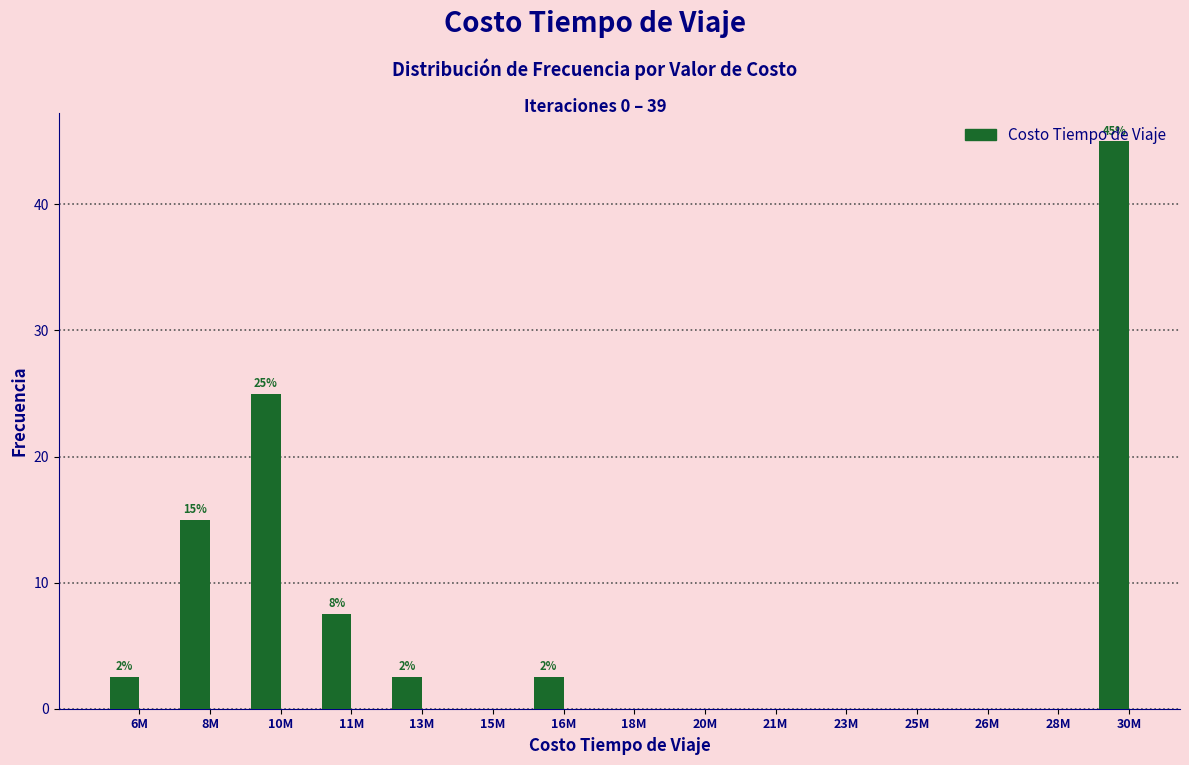

The value at 23M is 0.0. True or false?

True